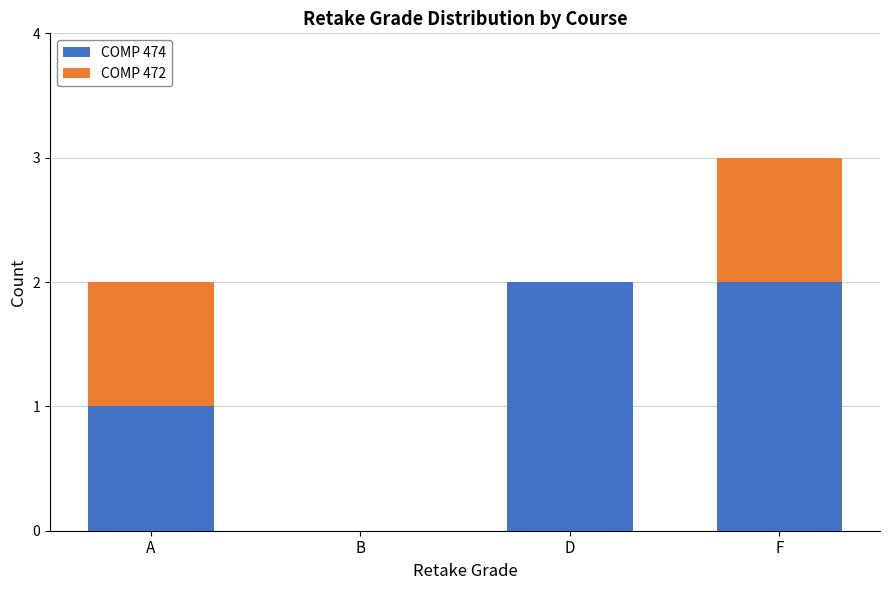

Are the bars horizontal?

No